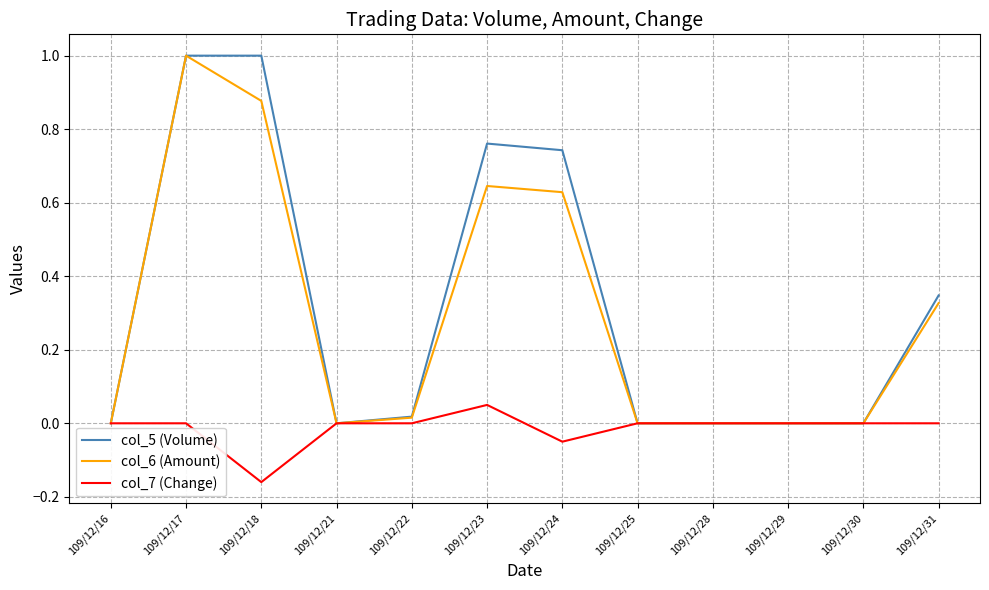

The col_5 (Volume) series shows 0.0 at 109/12/25. True or false?

True